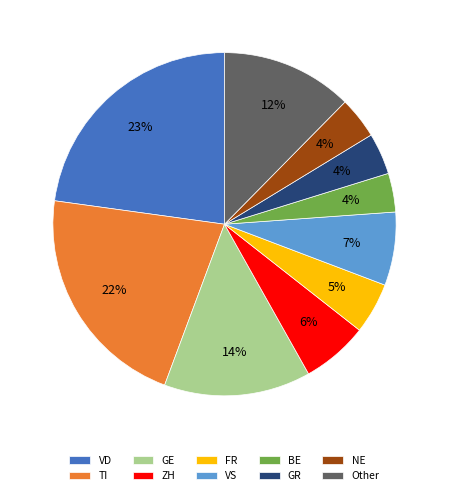

True or false: BE accounts for 21% of the total.

False